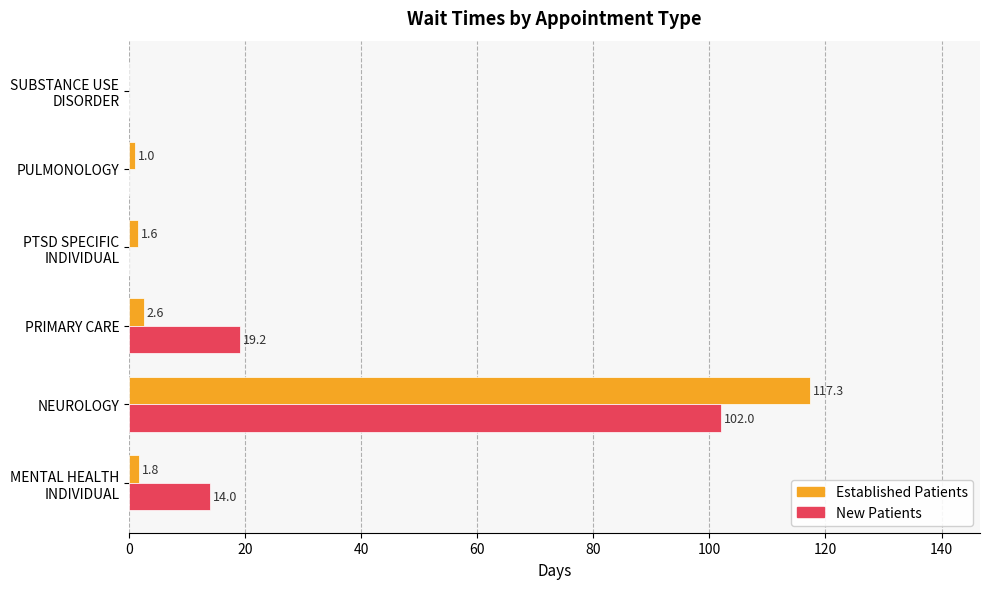

At which category is the sum across all series the highest?

NEUROLOGY